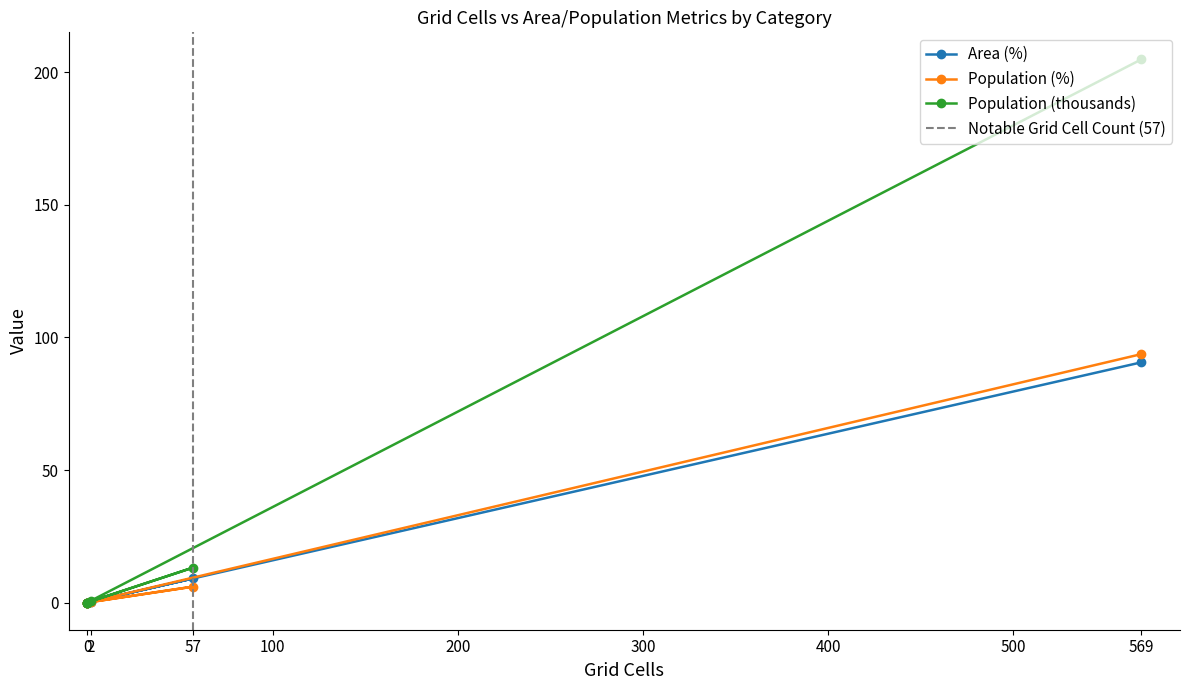

The Area (%) series shows 9.1 at 57. True or false?

True